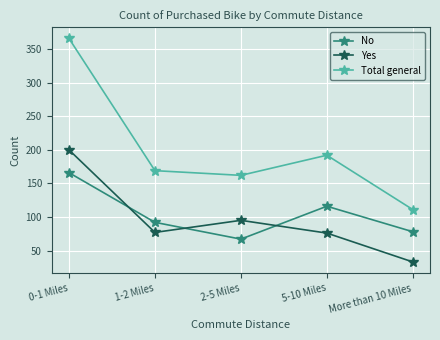

What is the label of the 5th point from the right?

0-1 Miles